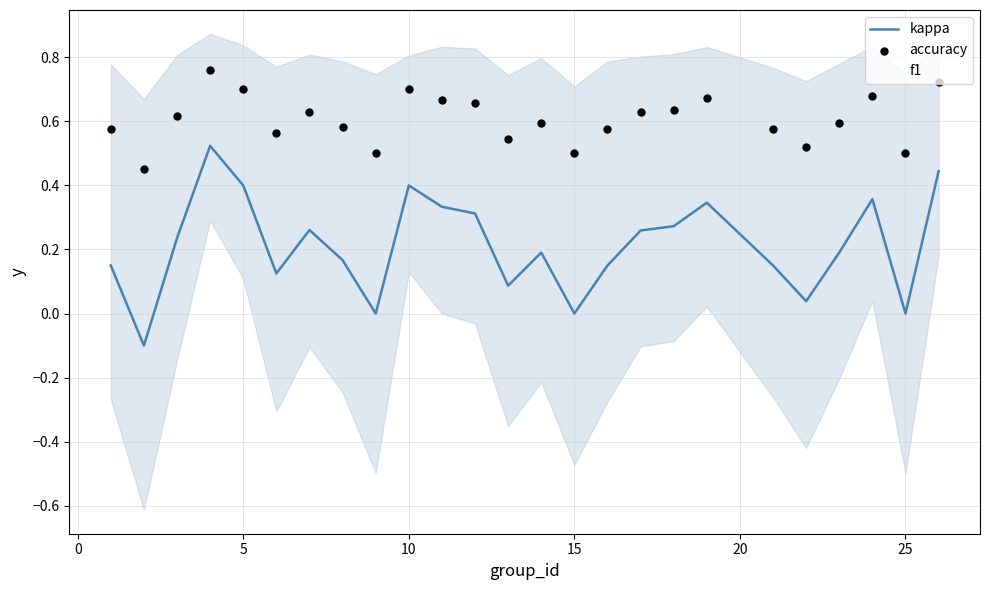

Which series contains the lowest Y value?

kappa